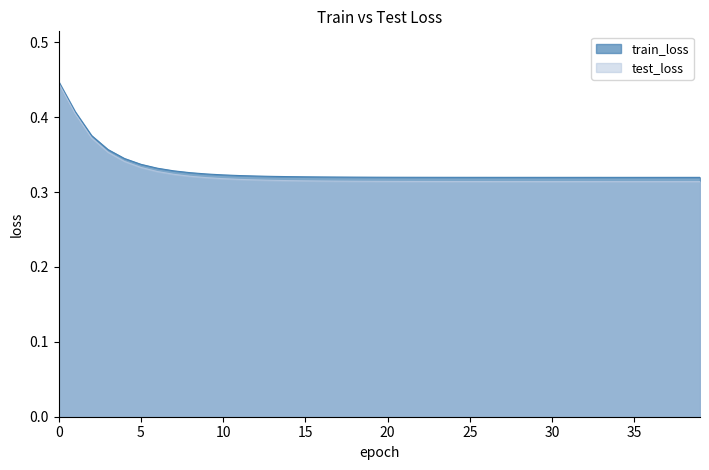

What is the smallest value displayed?

0.3